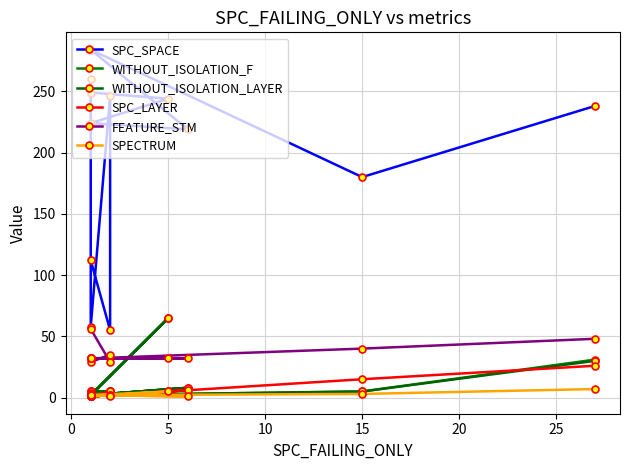

In WITHOUT_ISOLATION_LAYER, how many points are higher than both neighbors (excluding endpoints)?

3